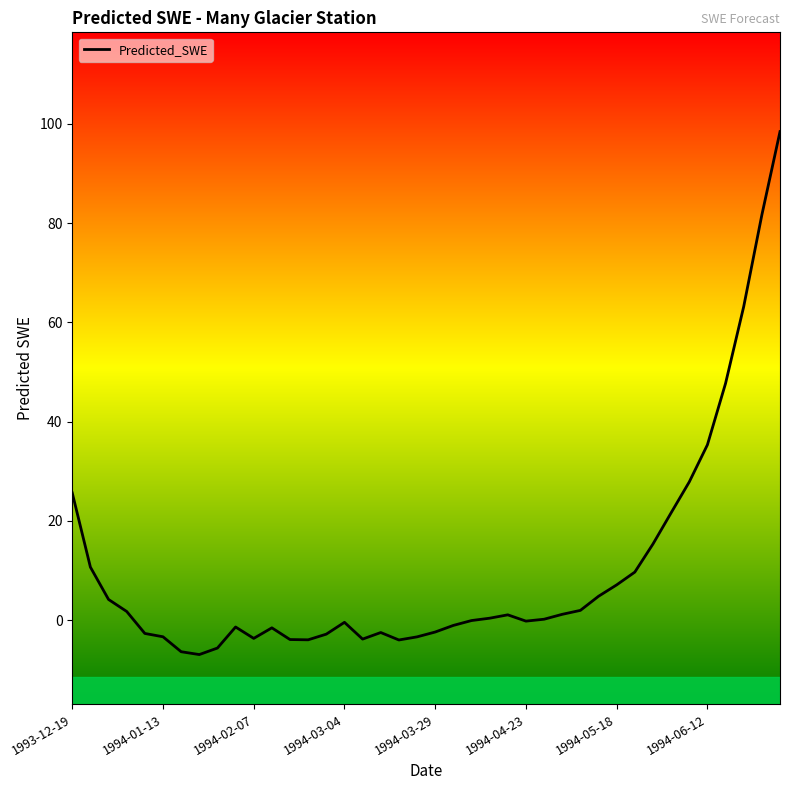

What is the maximum value shown in the chart?

98.4